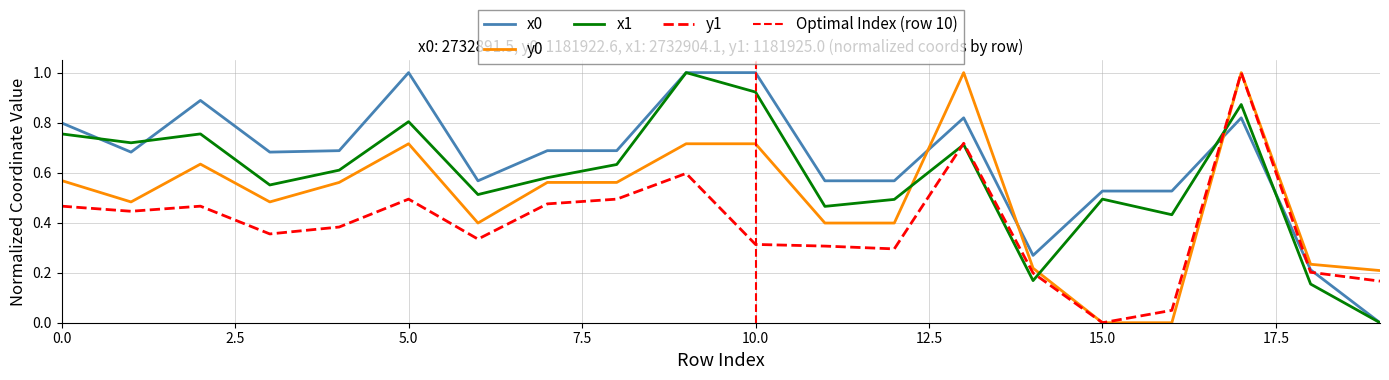

After their last crossing, which series has the higher values: y0 or x0?

y0